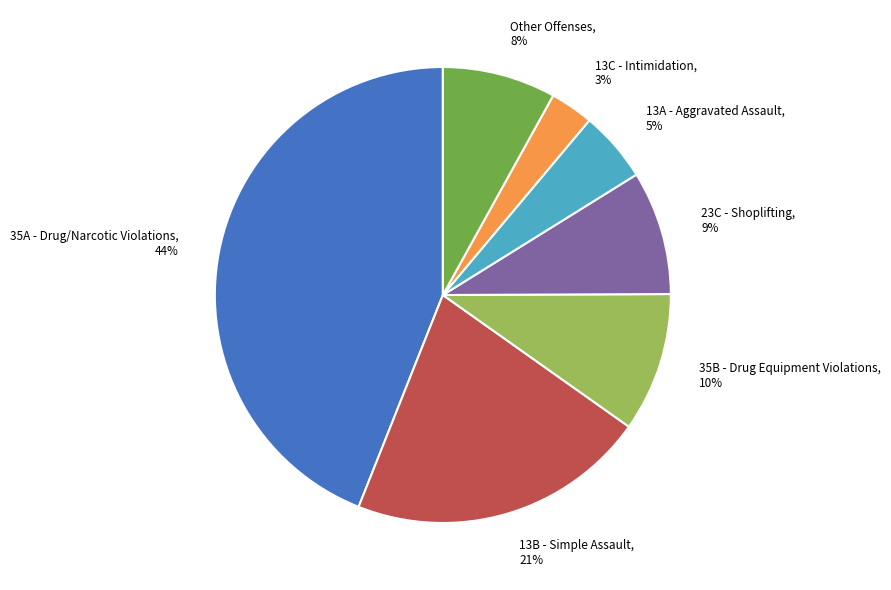

What is the ratio of the value at Other Offenses, 8% to the value at 35B - Drug Equipment Violations, 10%?

0.8